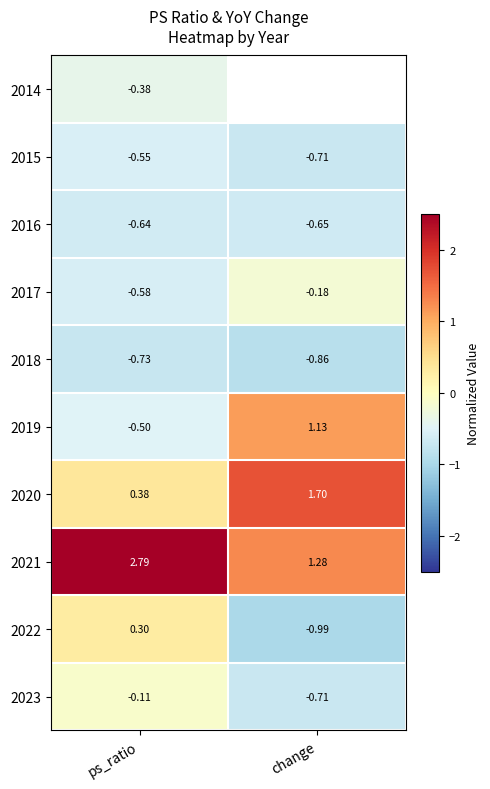

What is the sum of all 2021 values?

4.1